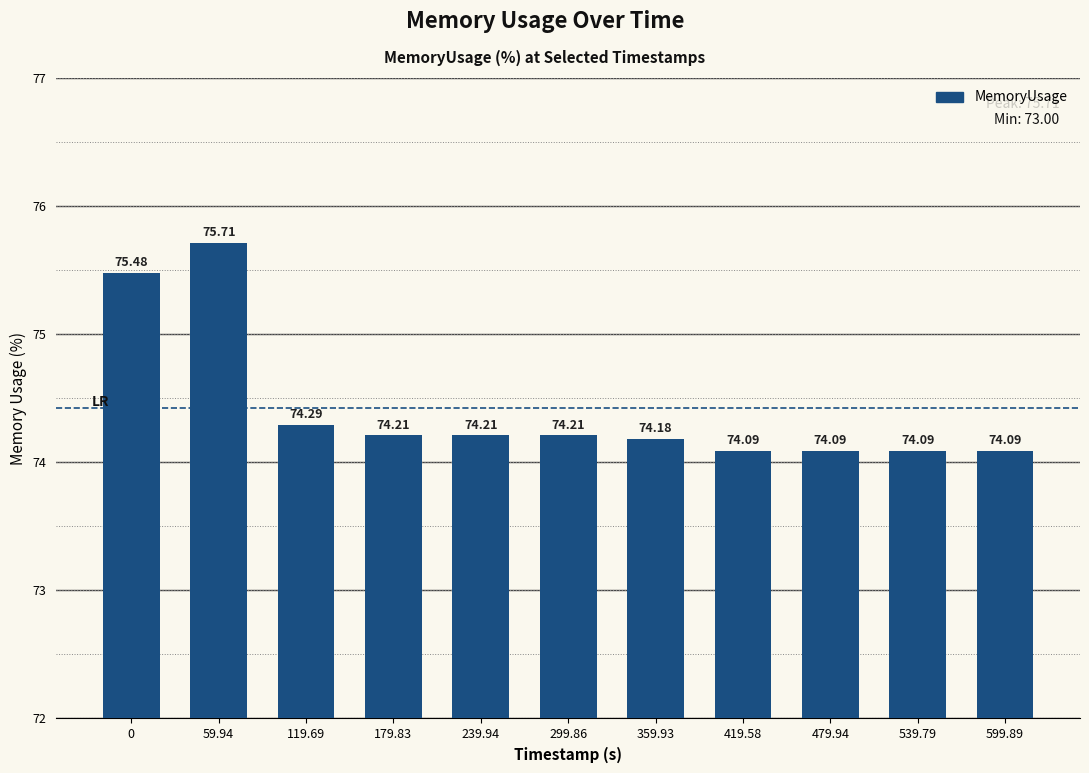

Which has a higher value, 59.94 or 479.94?

59.94